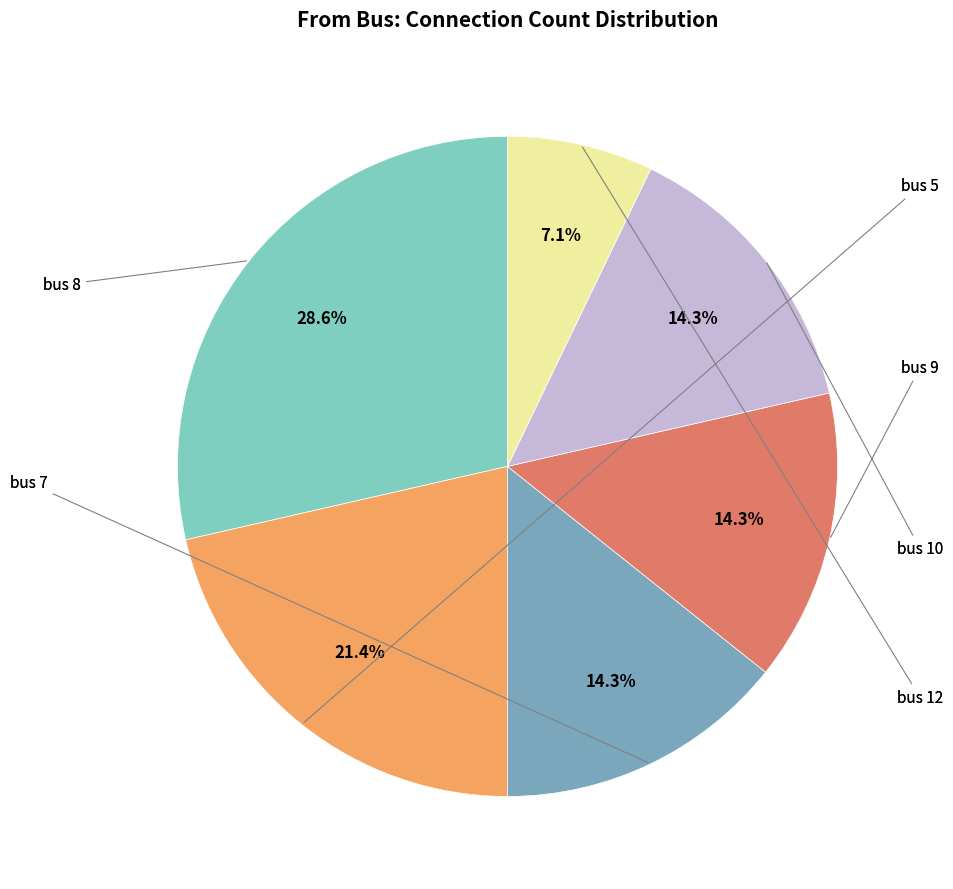

Does any single category account for the majority?

No